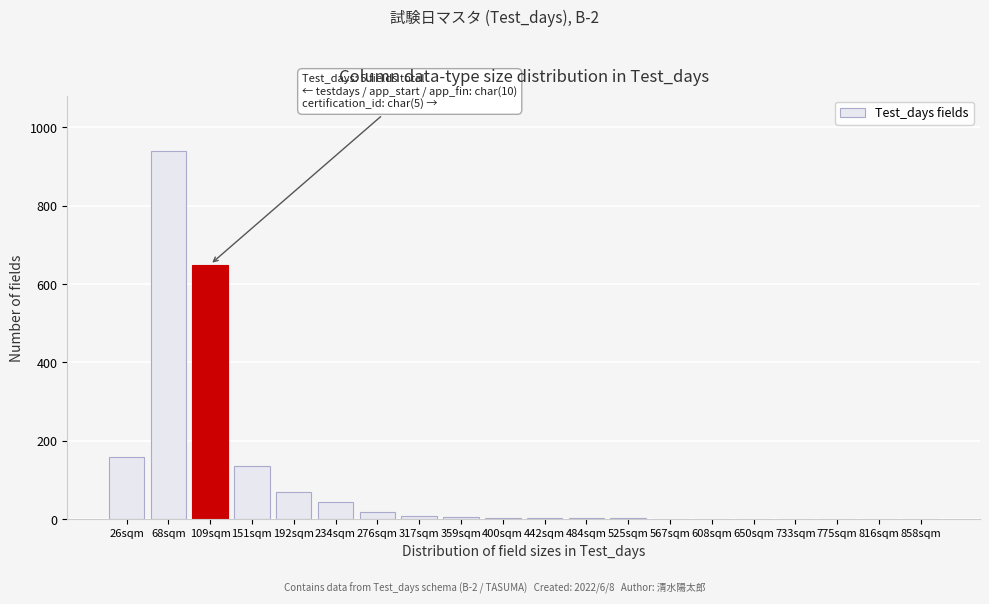

At which category does the chart reach its peak across all series?

68sqm